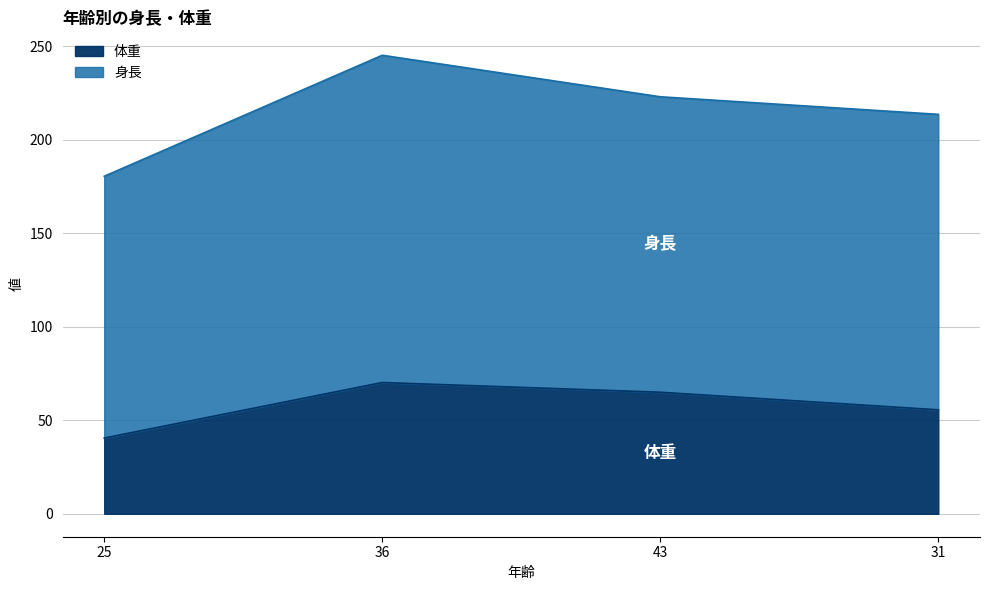

Which series has the largest total across all categories?

身長